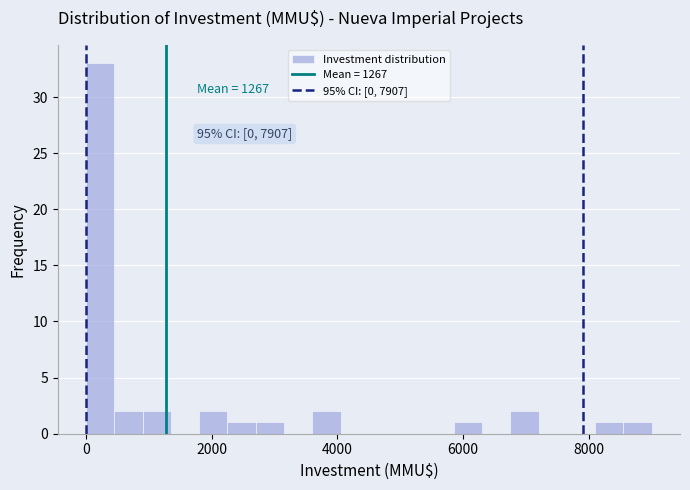

Read against the x-axis, roughly where is the centre of the tallest bar?

200